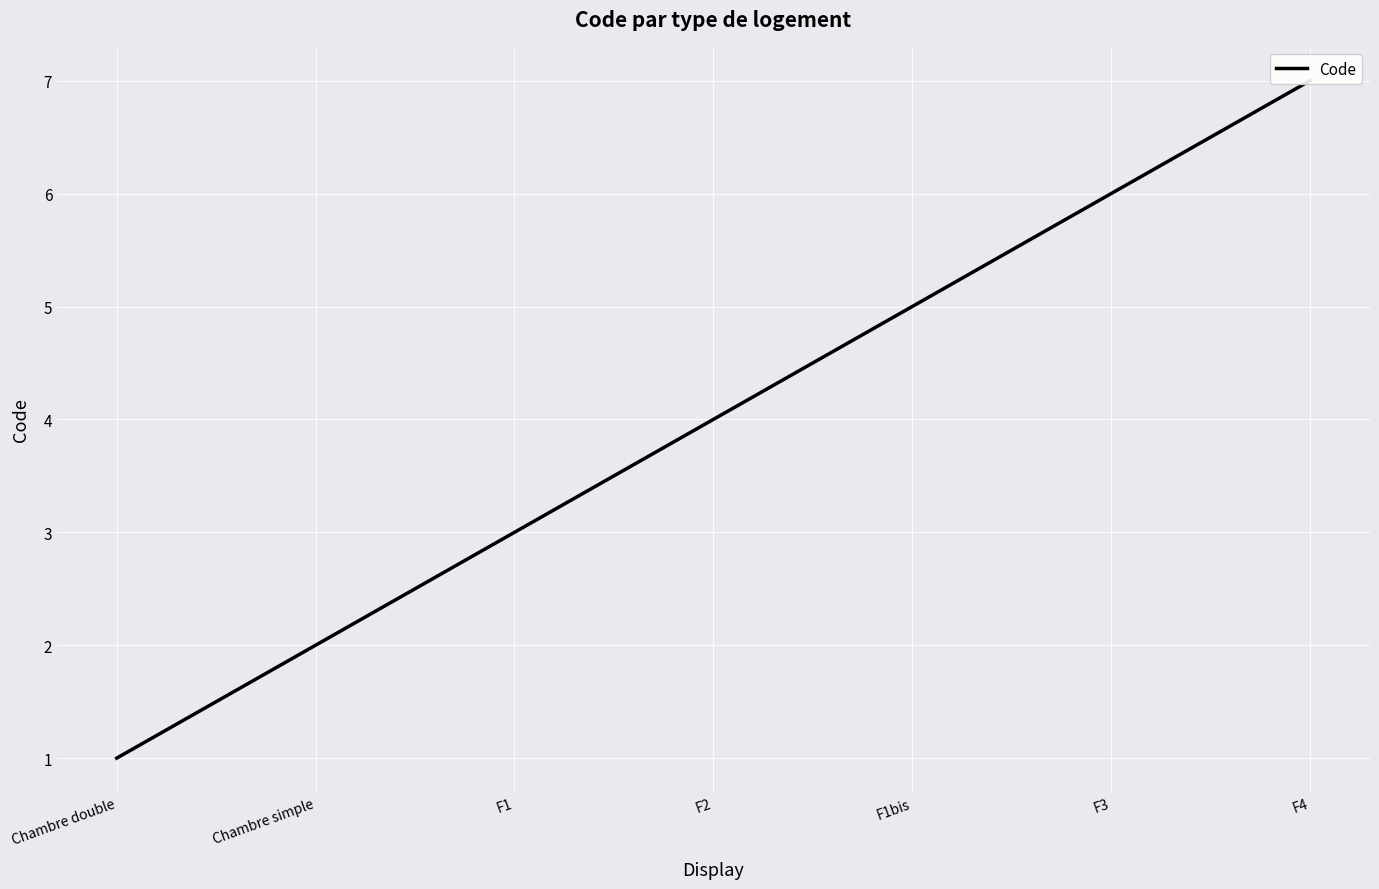

Rank the categories by value from lowest to highest.

Chambre double, Chambre simple, F1, F2, F1bis, F3, F4